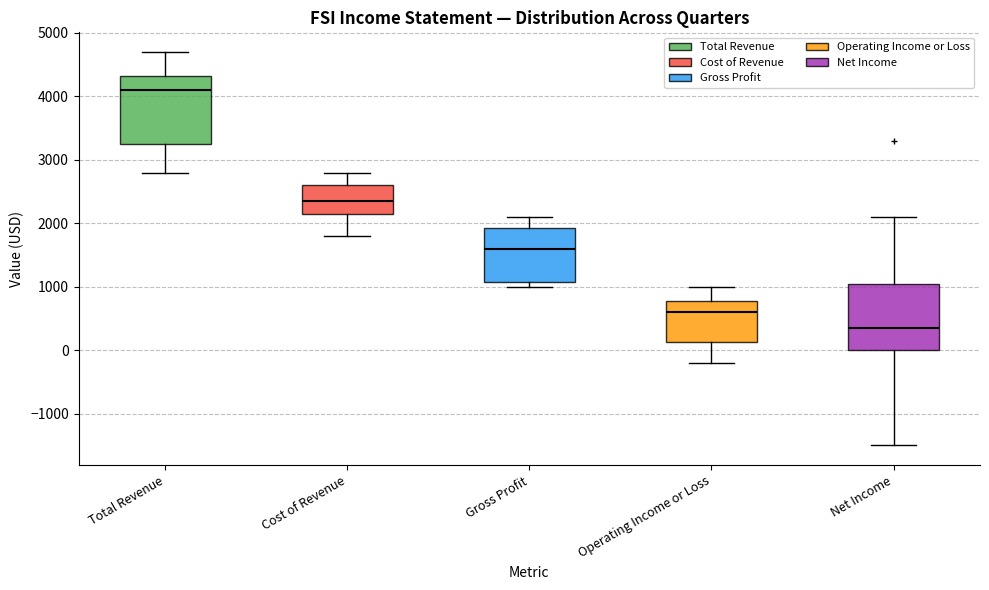

Where does the upper whisker of the box for Gross Profit end on the y-axis? The values are not printed on the chart, so give them approximately, as read against the axis.

2100